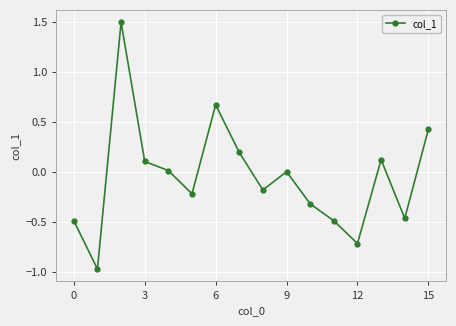

What is the sum of all values?

-0.8